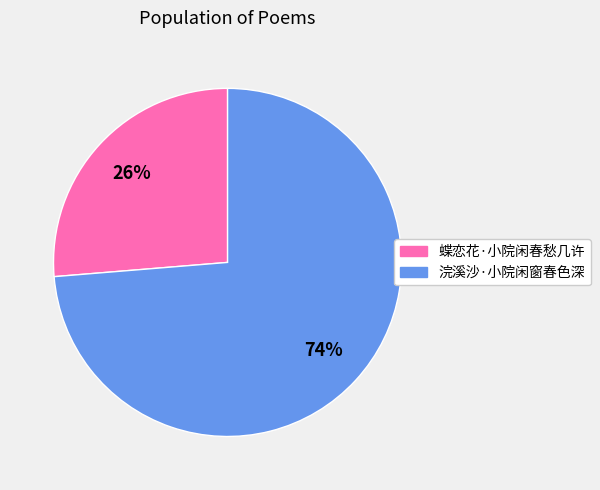

To the nearest percent, what is the combined percentage of 蝶恋花·小院闲春愁几许 and 浣溪沙·小院闲窗春色深?

100%